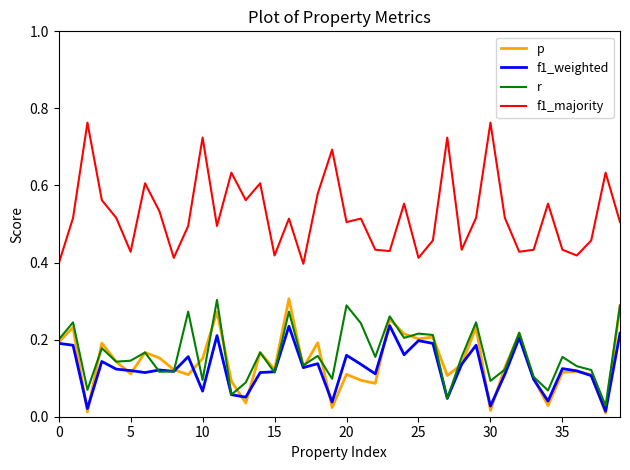

Which series has the largest range (max minus min)?

f1_majority